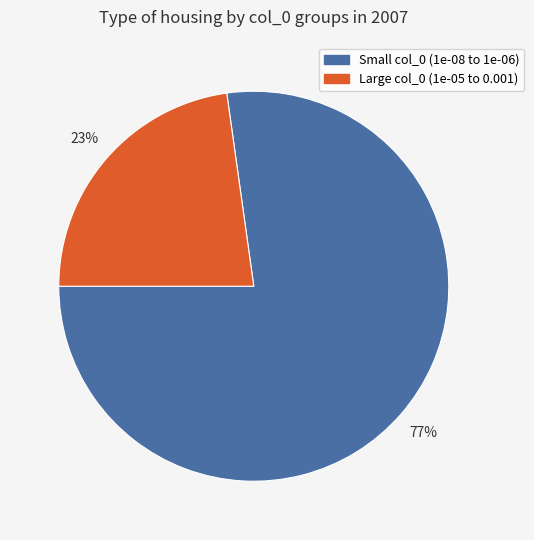

To the nearest percent, what is the average slice percentage?

50%